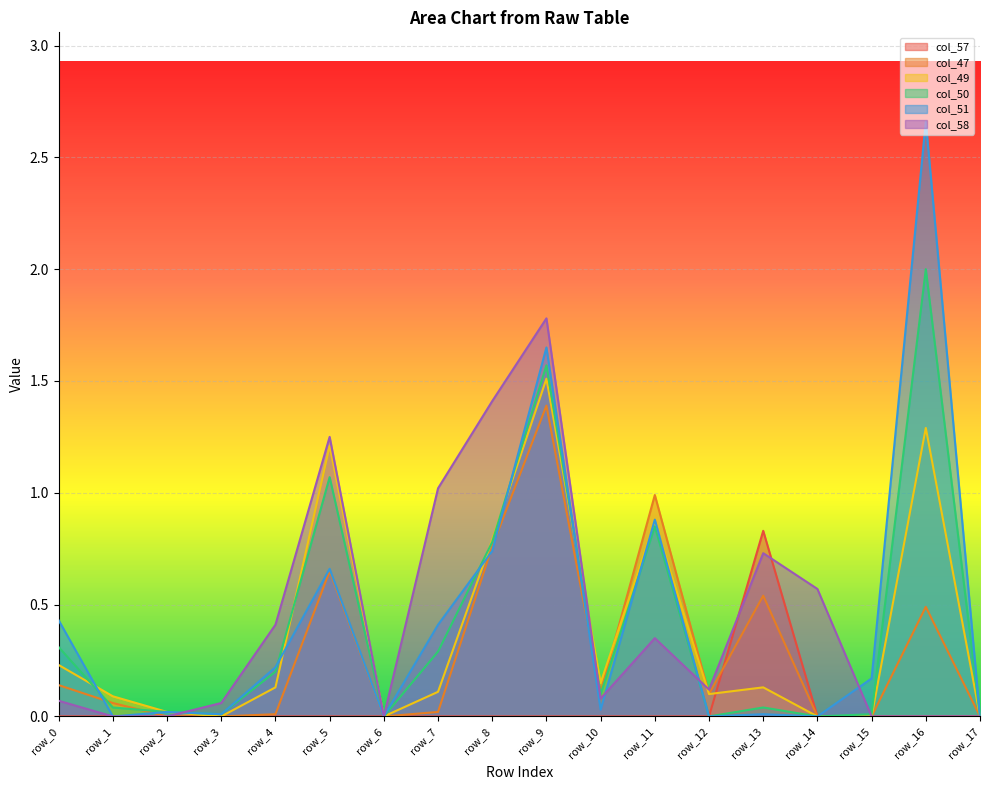

How many lines are shown in the chart?

6